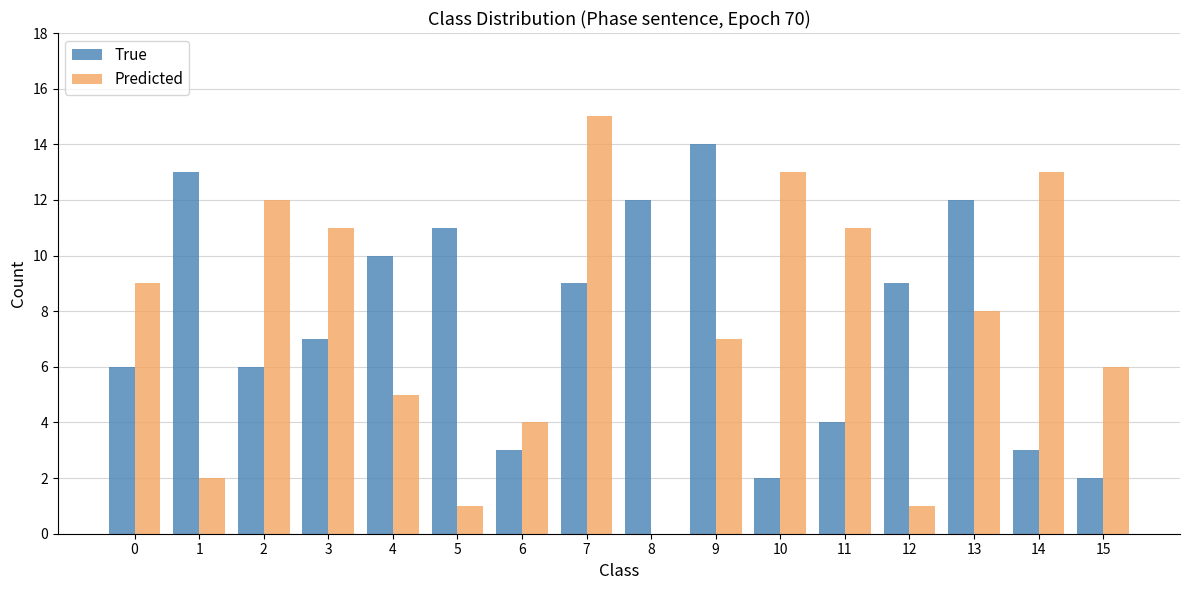

Reading right to left, list all the values displayed in this chart.

True: 15=2	14=3	13=12	12=9	11=4	10=2	9=14	8=12	7=9	6=3	5=11	4=10	3=7	2=6	1=13	0=6
Predicted: 15=6	14=13	13=8	12=1	11=11	10=13	9=7	8=0	7=15	6=4	5=1	4=5	3=11	2=12	1=2	0=9